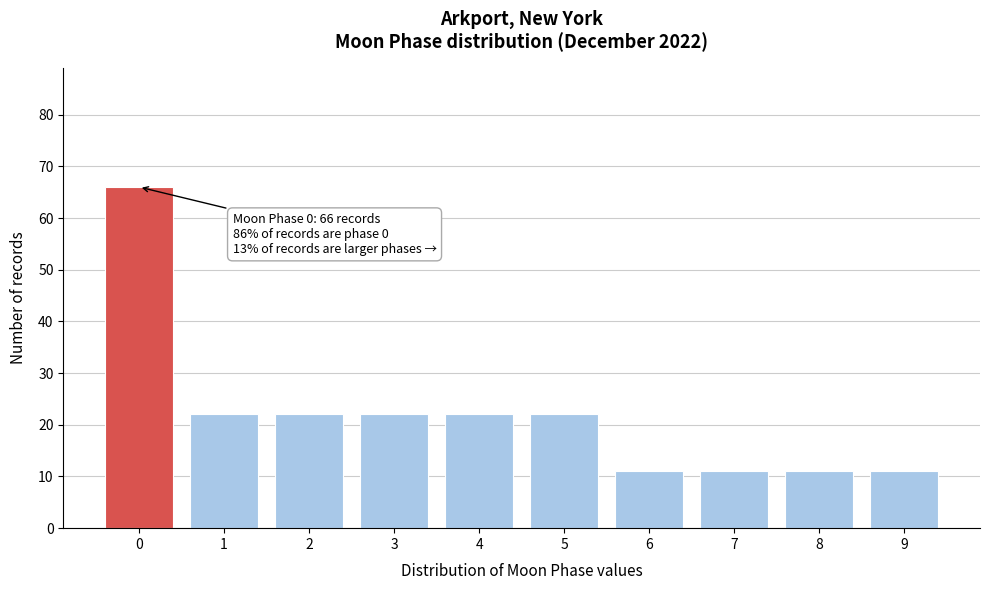

Reading right to left, list all the values displayed in this chart.

9=11	8=11	7=11	6=11	5=22	4=22	3=22	2=22	1=22	0=66